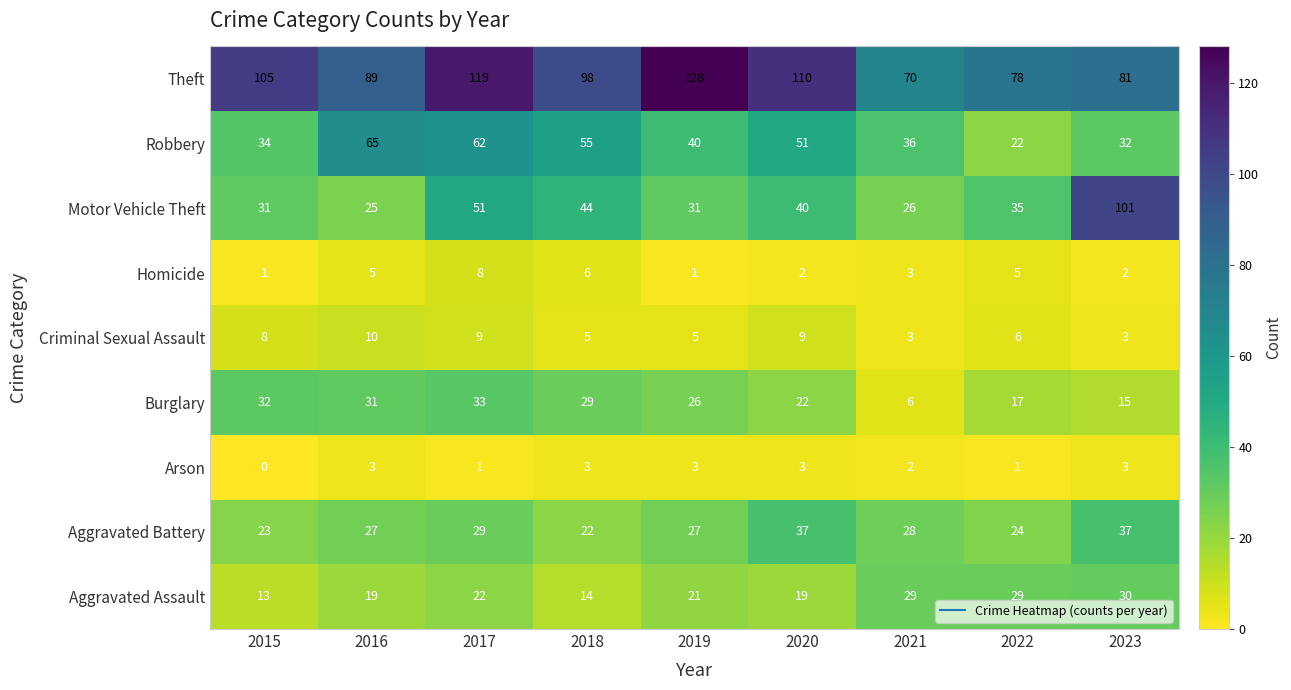

At 2016, list the series in order from largest to smallest.

Theft, Robbery, Burglary, Aggravated Battery, Motor Vehicle Theft, Aggravated Assault, Criminal Sexual Assault, Homicide, Arson